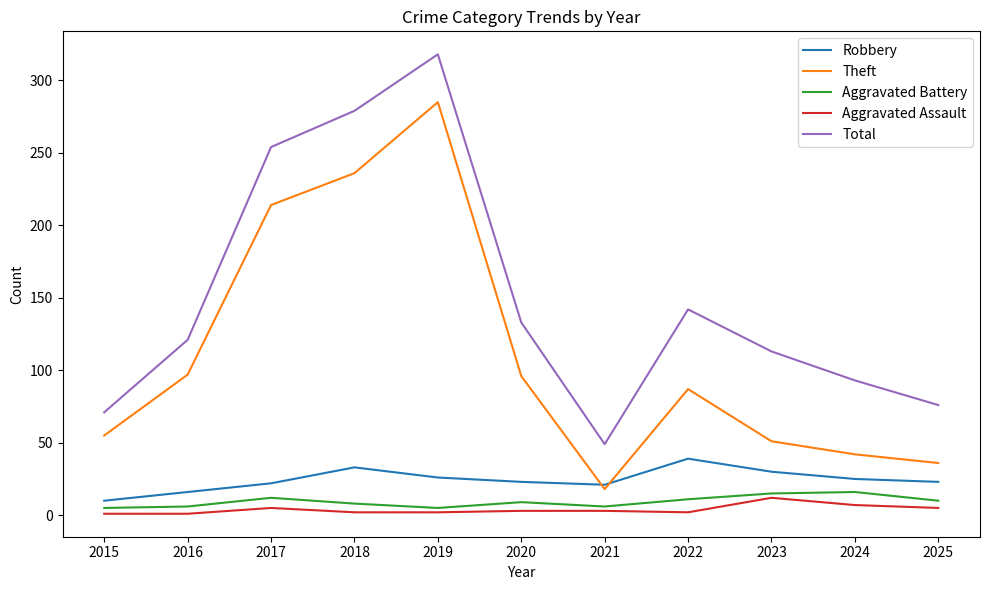

The Robbery series shows 30 at 2023. True or false?

True